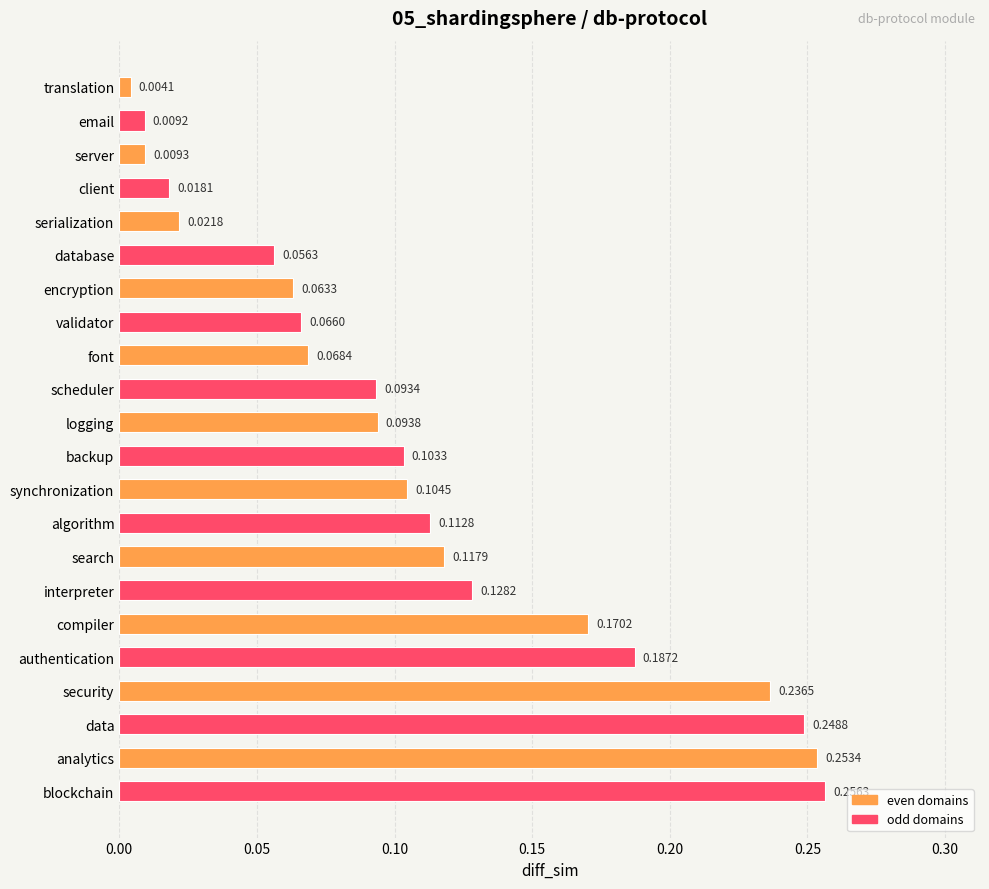

At which label is the value closest to 0?

translation